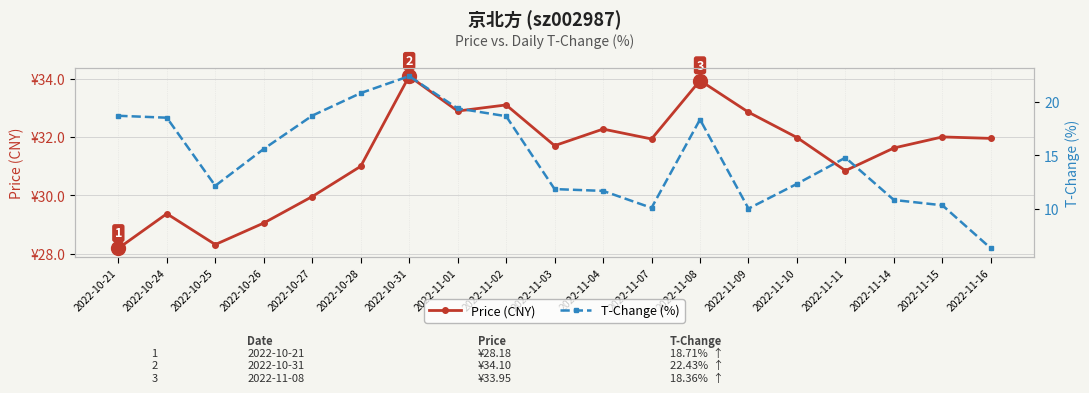

True or false: Price (CNY) and T-Change (%) intersect in this chart.

False